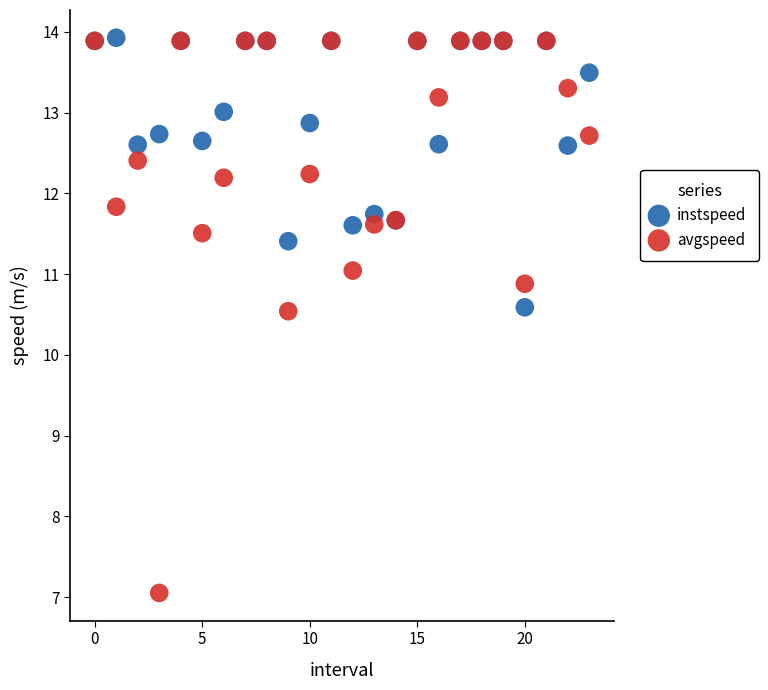

What are all the series names shown in the legend?

instspeed, avgspeed